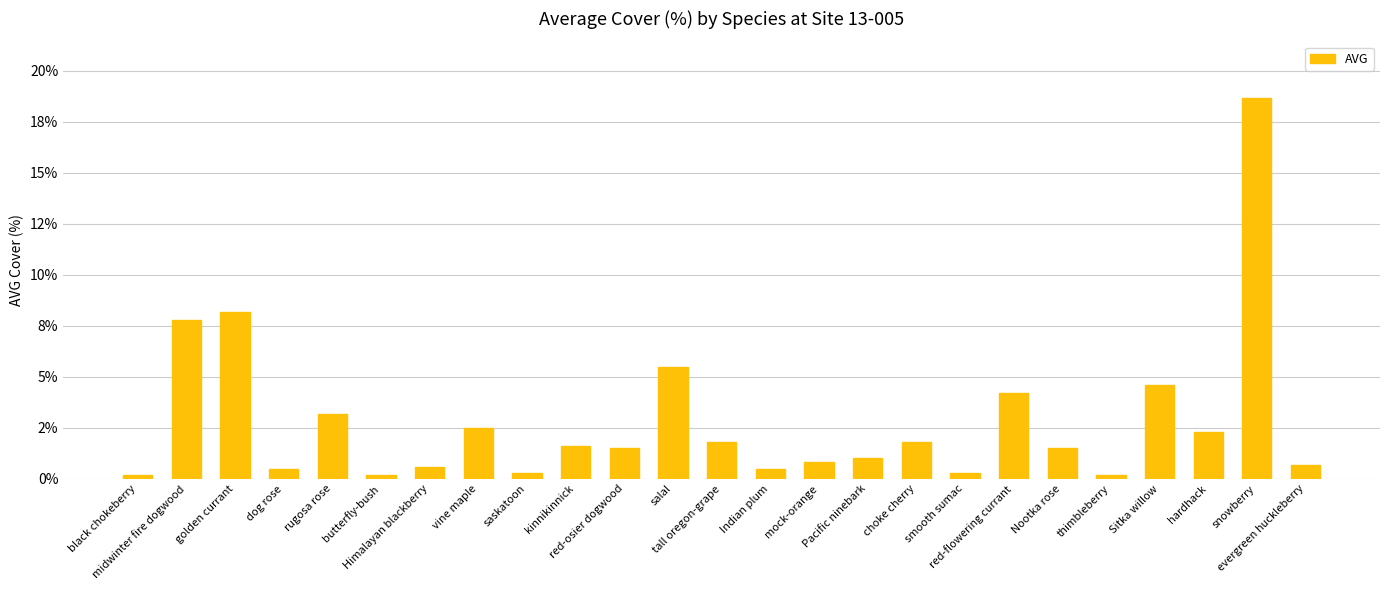

Reading left to right, transcribe all the data shown in this chart.

0.2	7.8	8.2	0.5	3.2	0.2	0.6	2.5	0.3	1.6	1.5	5.5	1.8	0.5	0.8	1.0	1.8	0.3	4.2	1.5	0.2	4.6	2.3	18.6	0.7